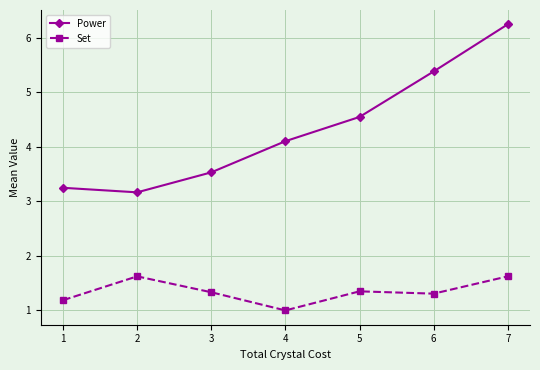

At which category does the chart reach its minimum across all series?

4